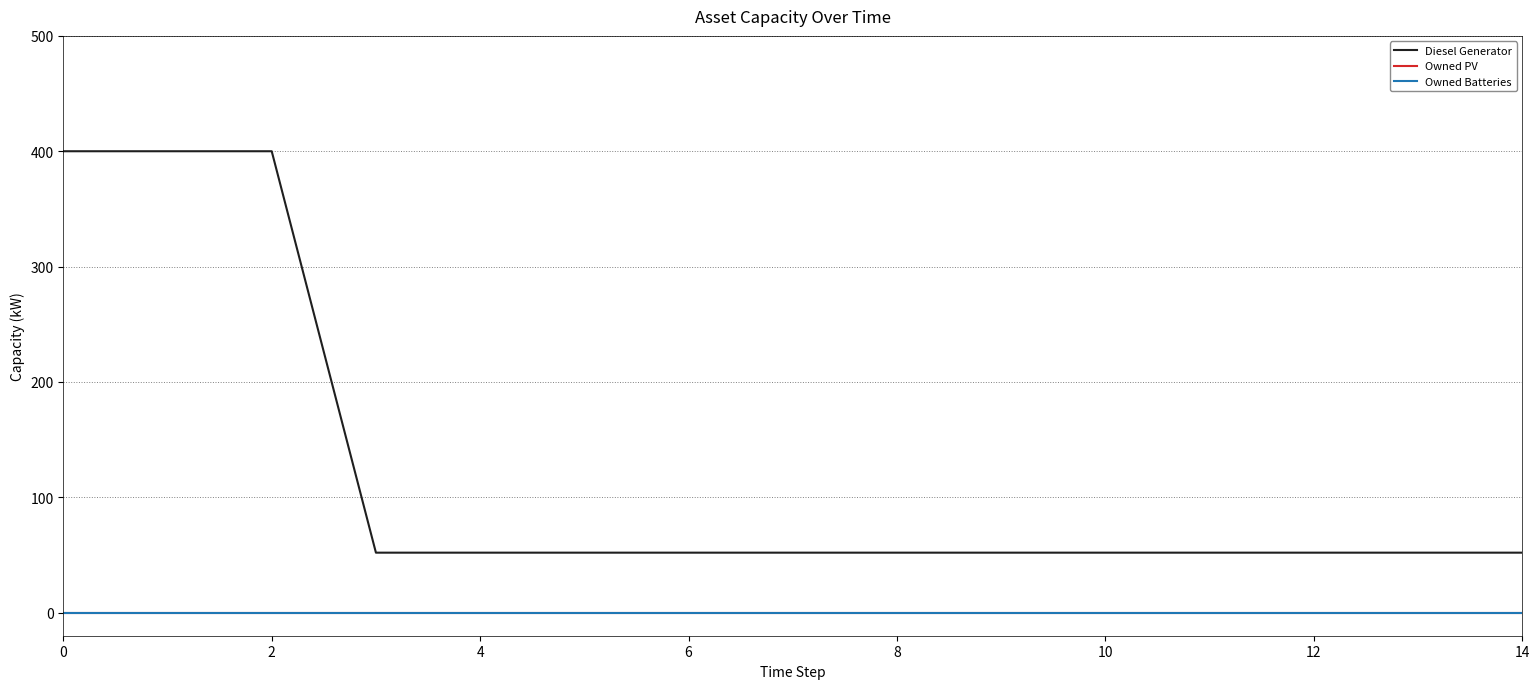

Reading left to right, transcribe all the data shown in this chart.

Diesel Generator: 400	400	400	52	52	52	52	52	52	52	52	52	52	52	52
Owned PV: 0	0	0	0	0	0	0	0	0	0	0	0	0	0	0
Owned Batteries: 0	0	0	0	0	0	0	0	0	0	0	0	0	0	0